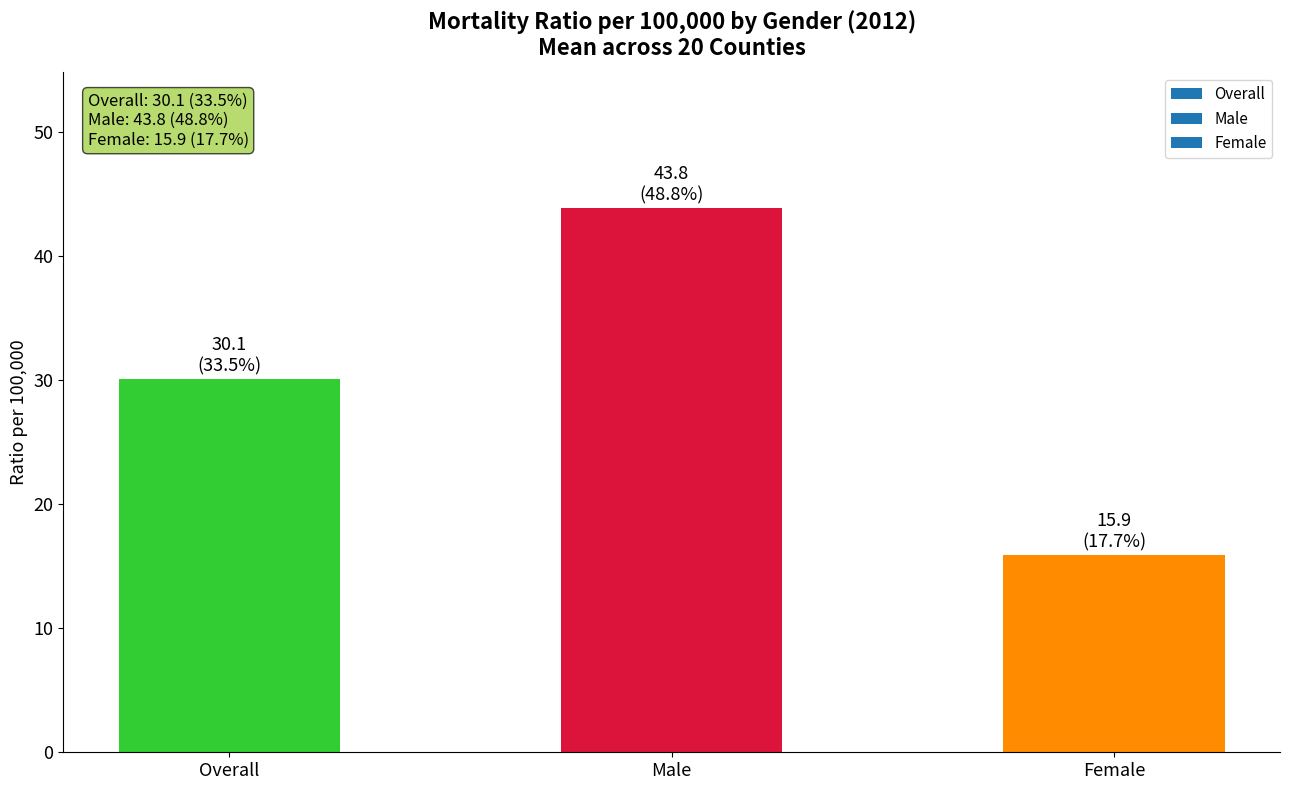

What is the label of the 3rd bar from the right?

Overall